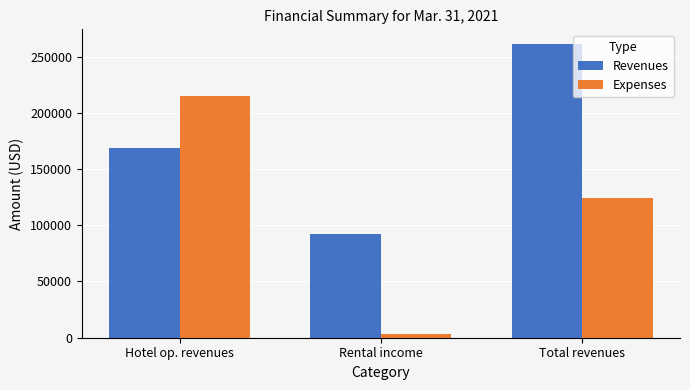

What is the value of the Revenues bar at the 2nd from the left?

92217